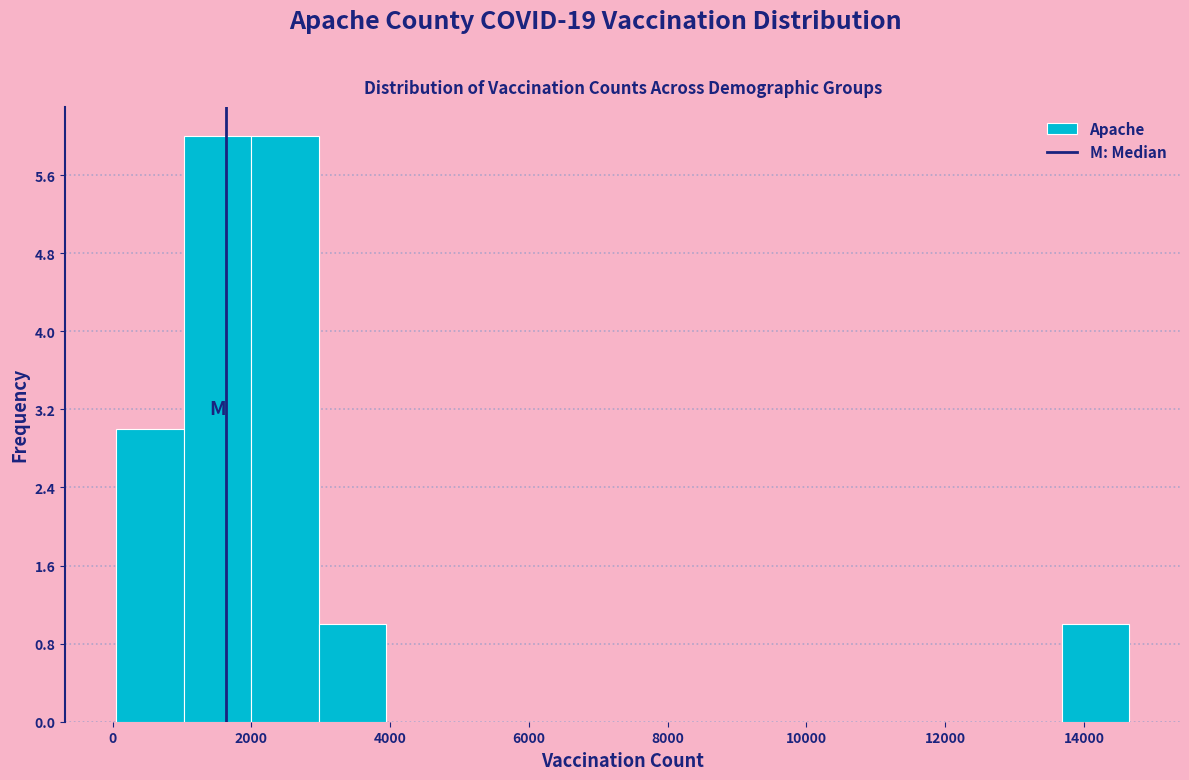

What is the height of the bar covering 3000 to 4000 on the x-axis? Neither the bar edges nor the heights are printed on the chart, so give them approximately, as read against the axes.

1